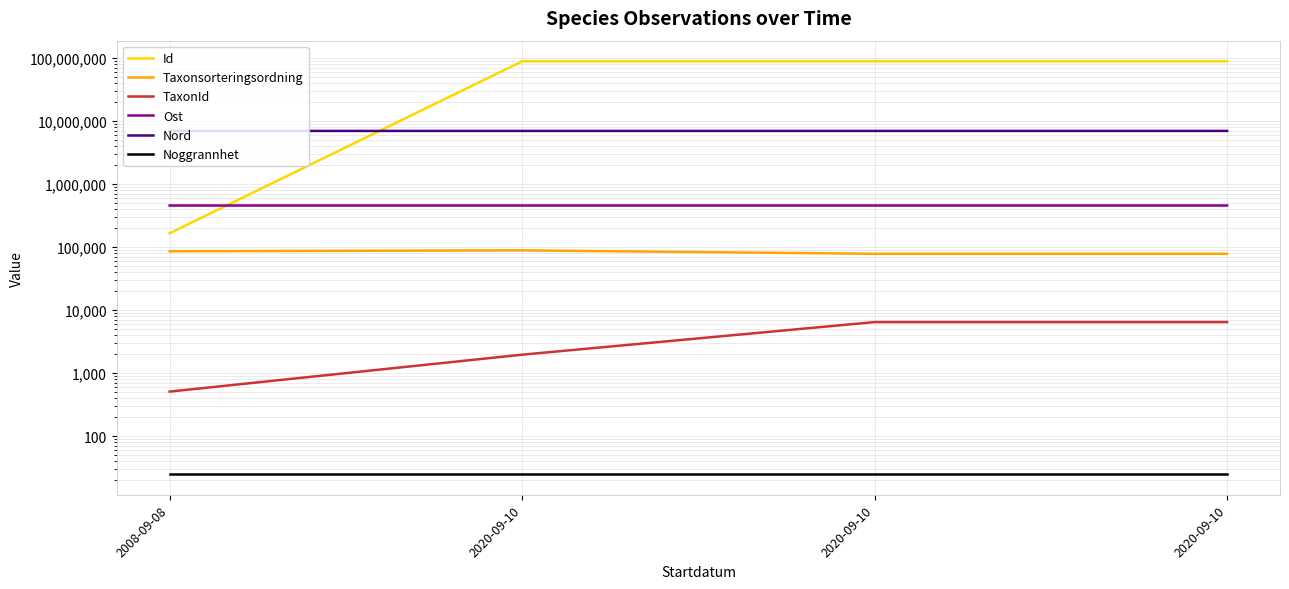

List the series in order of their peak value, highest first.

Id, Nord, Ost, Taxonsorteringsordning, TaxonId, Noggrannhet